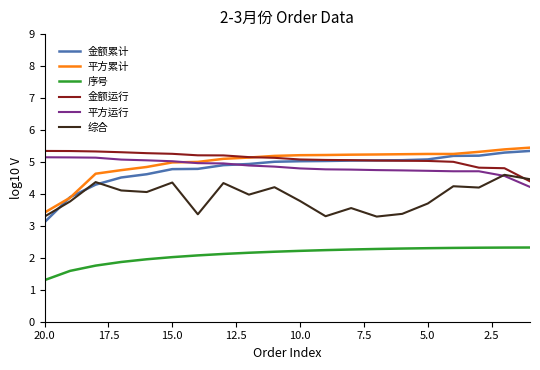

The value of 平方运行 at 2.5 is 4.6. True or false?

True